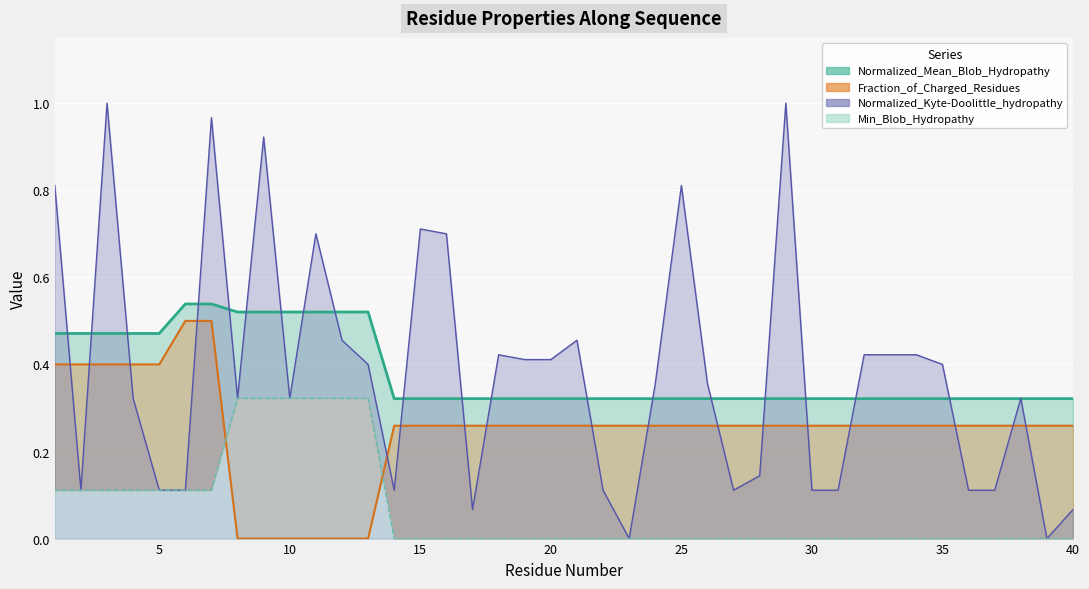

What is the sum of all Normalized_Mean_Blob_Hydropathy values?

15.2